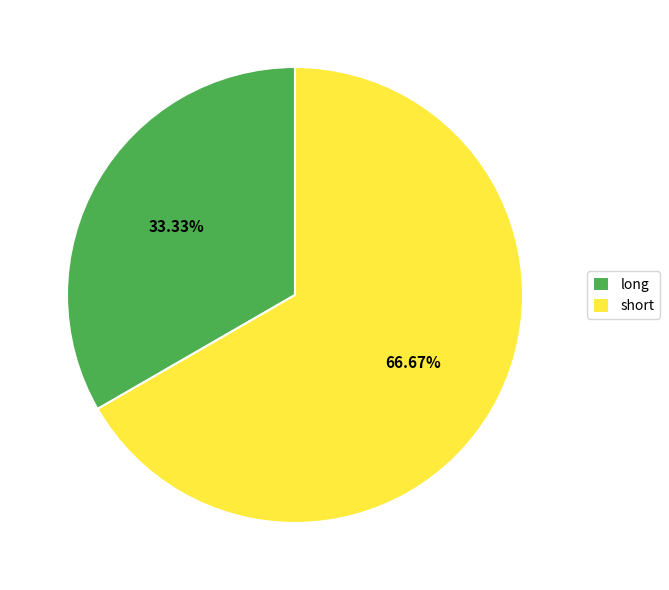

Is the sum of long and short greater than half?

Yes